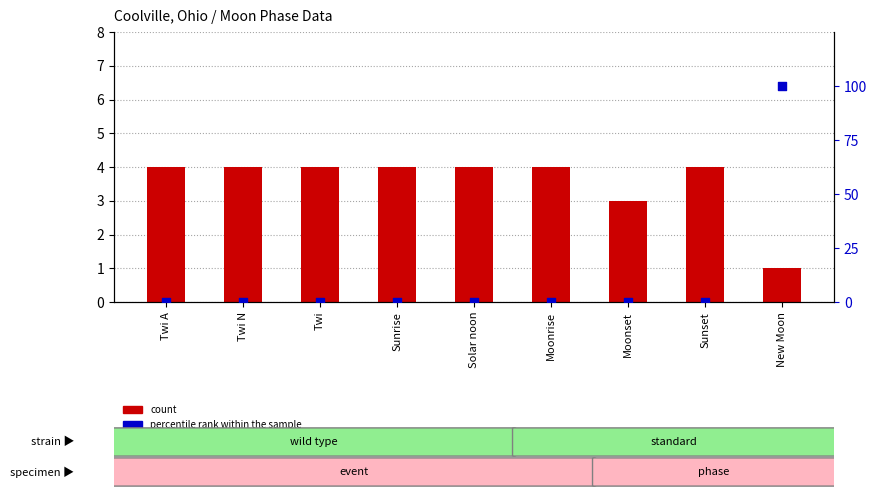

At how many categories does at least one series exceed 33?

1